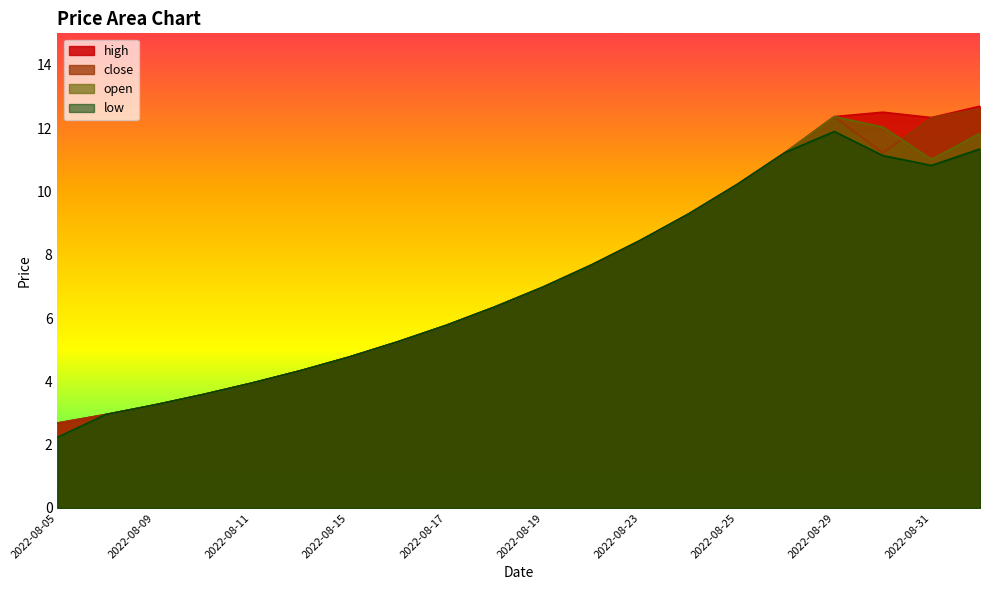

What is the difference between the second highest and second lowest values in the high series?

9.6